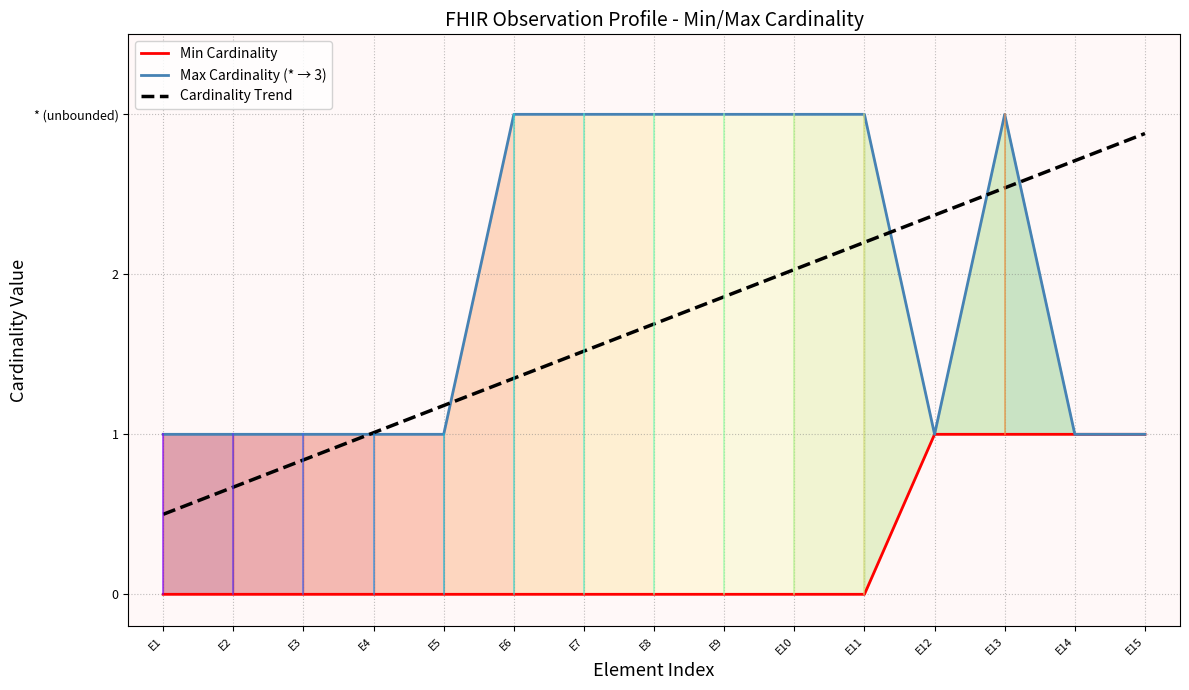

At how many categories does at least one series exceed 0?

15